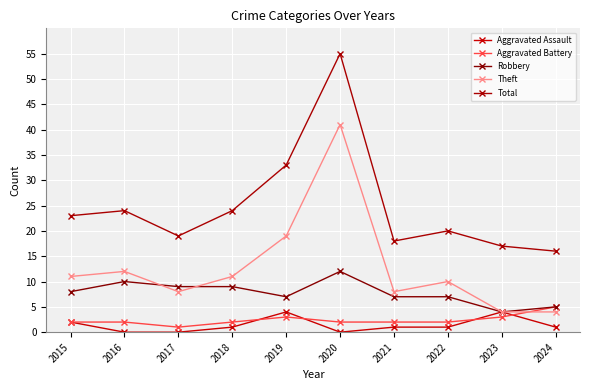

Rank the series at 2015 from highest to lowest value.

Total, Theft, Robbery, Aggravated Assault, Aggravated Battery